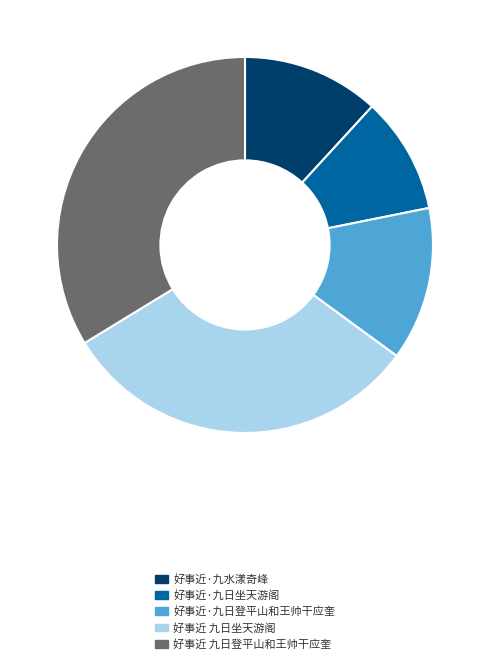

Combined, do 好事近·九日坐天游阁 and 好事近·九水漾奇峰 account for over 50%?

No